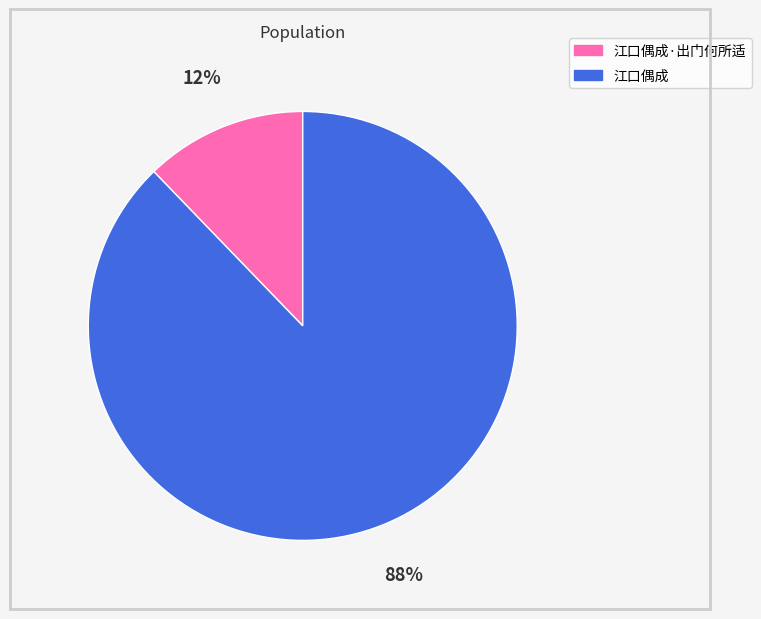

To the nearest percent, what is the average slice percentage?

50%